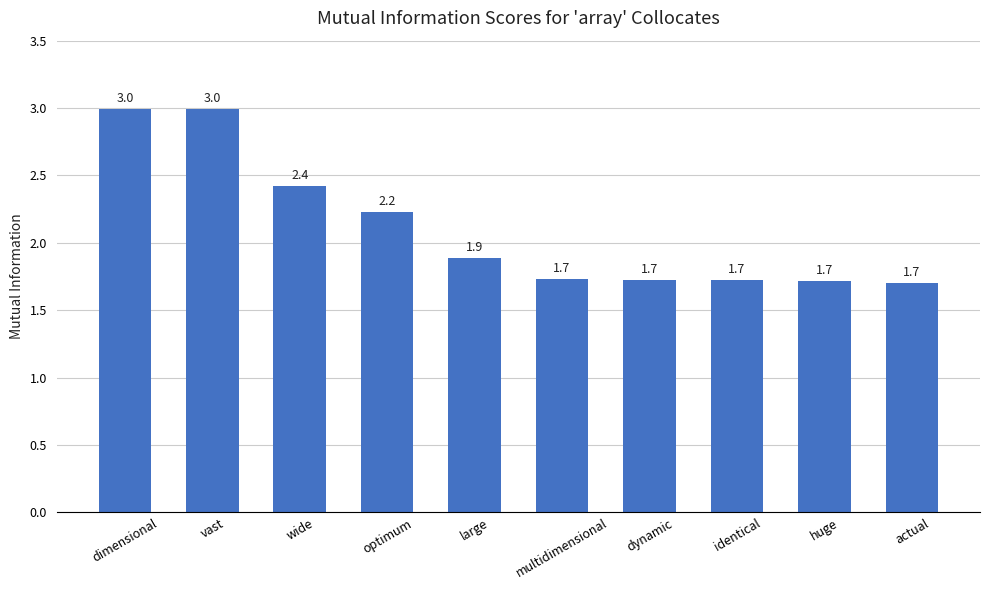

The chart shows a value of 2.2 at optimum. True or false?

True